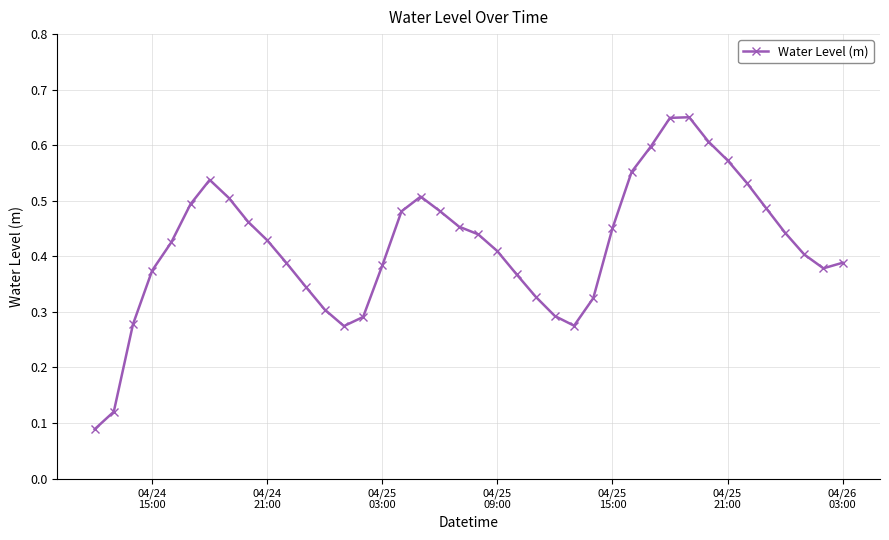

True or false: the data has more than 0 interior local peaks.

True